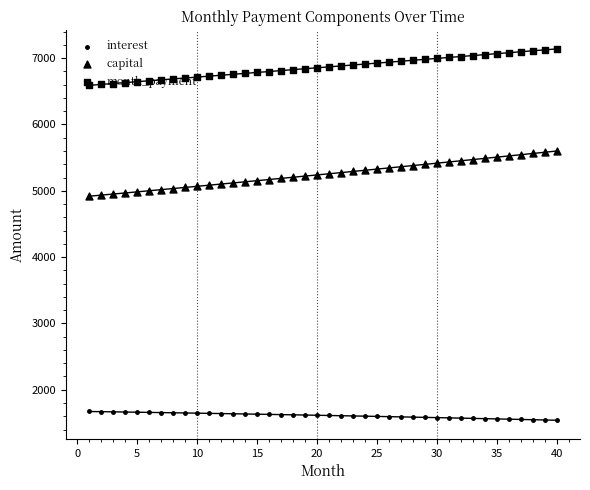

Is the value of capital at 28 greater than the value of interest at 23?

Yes